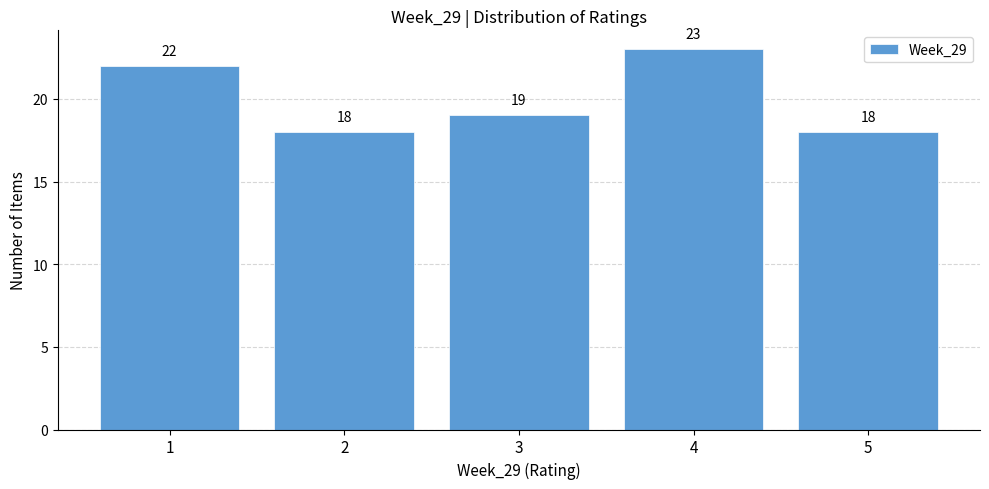

Reading left to right, what are all the values shown in this chart?

1=22	2=18	3=19	4=23	5=18